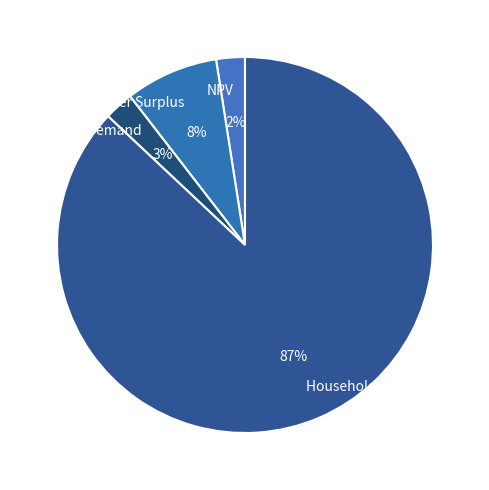

Does NPV represent more than half of the total?

No